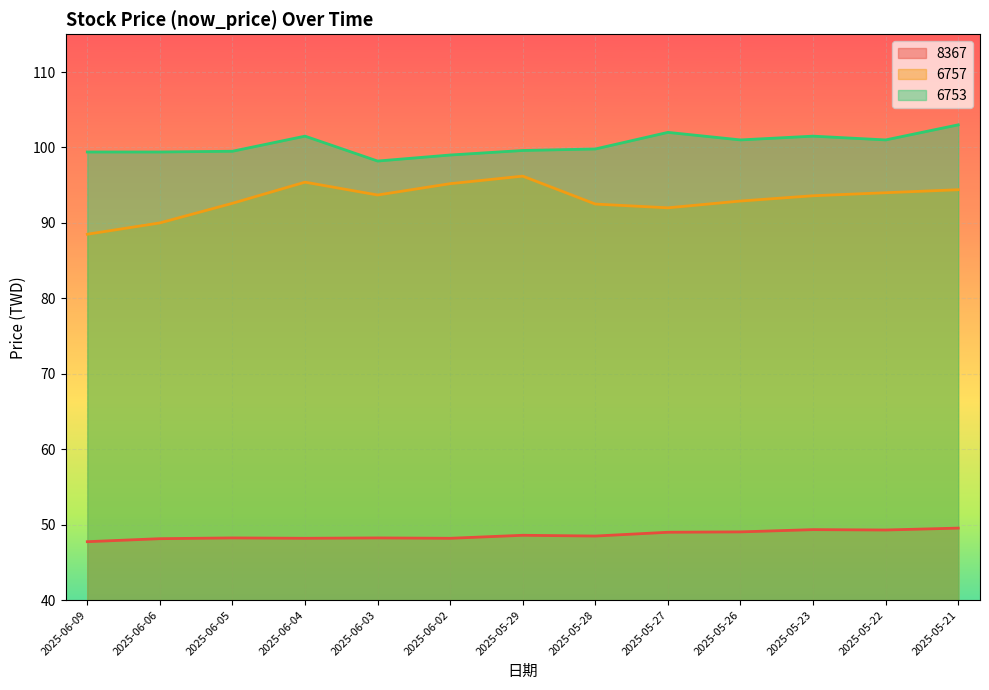

At how many categories does at least one series exceed 59?

13